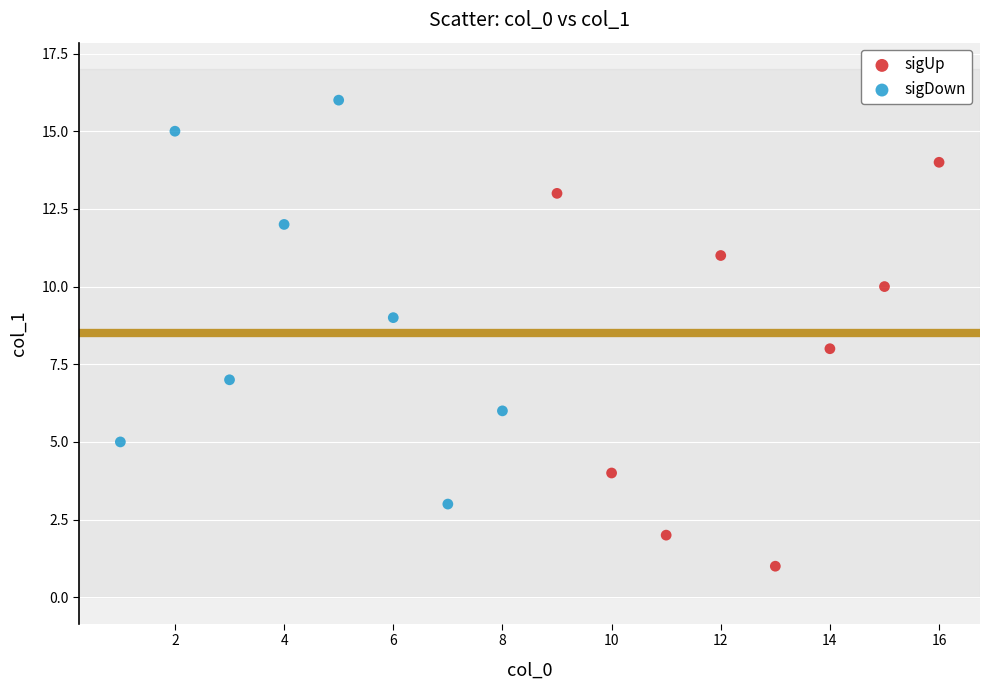

Which series reaches the maximum Y coordinate?

sigDown